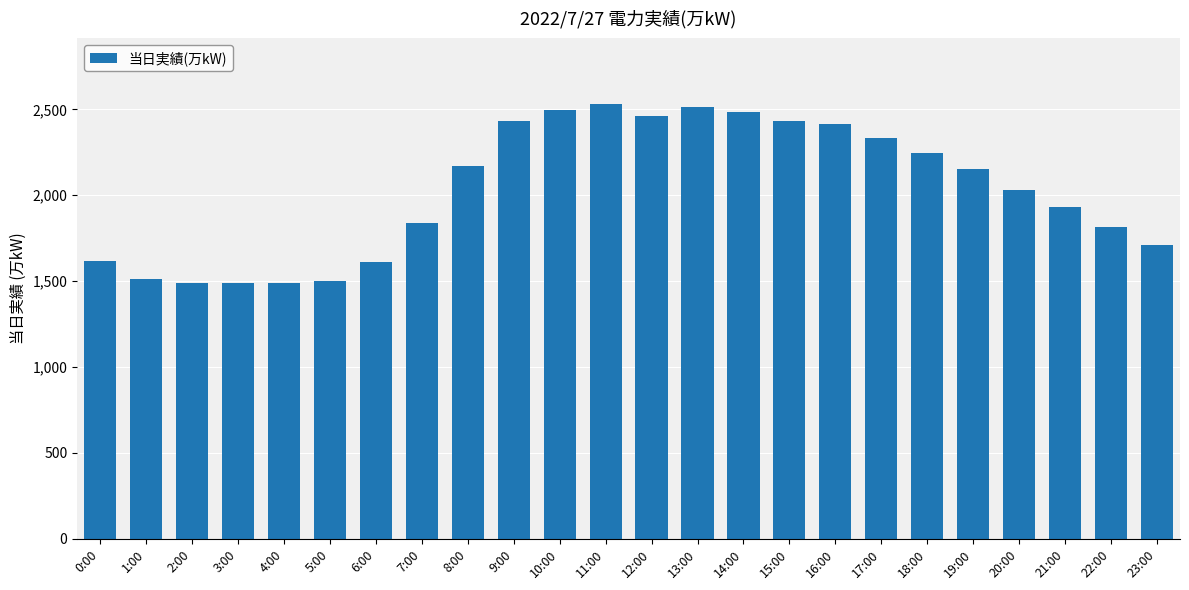

What is the smallest value displayed?

1488